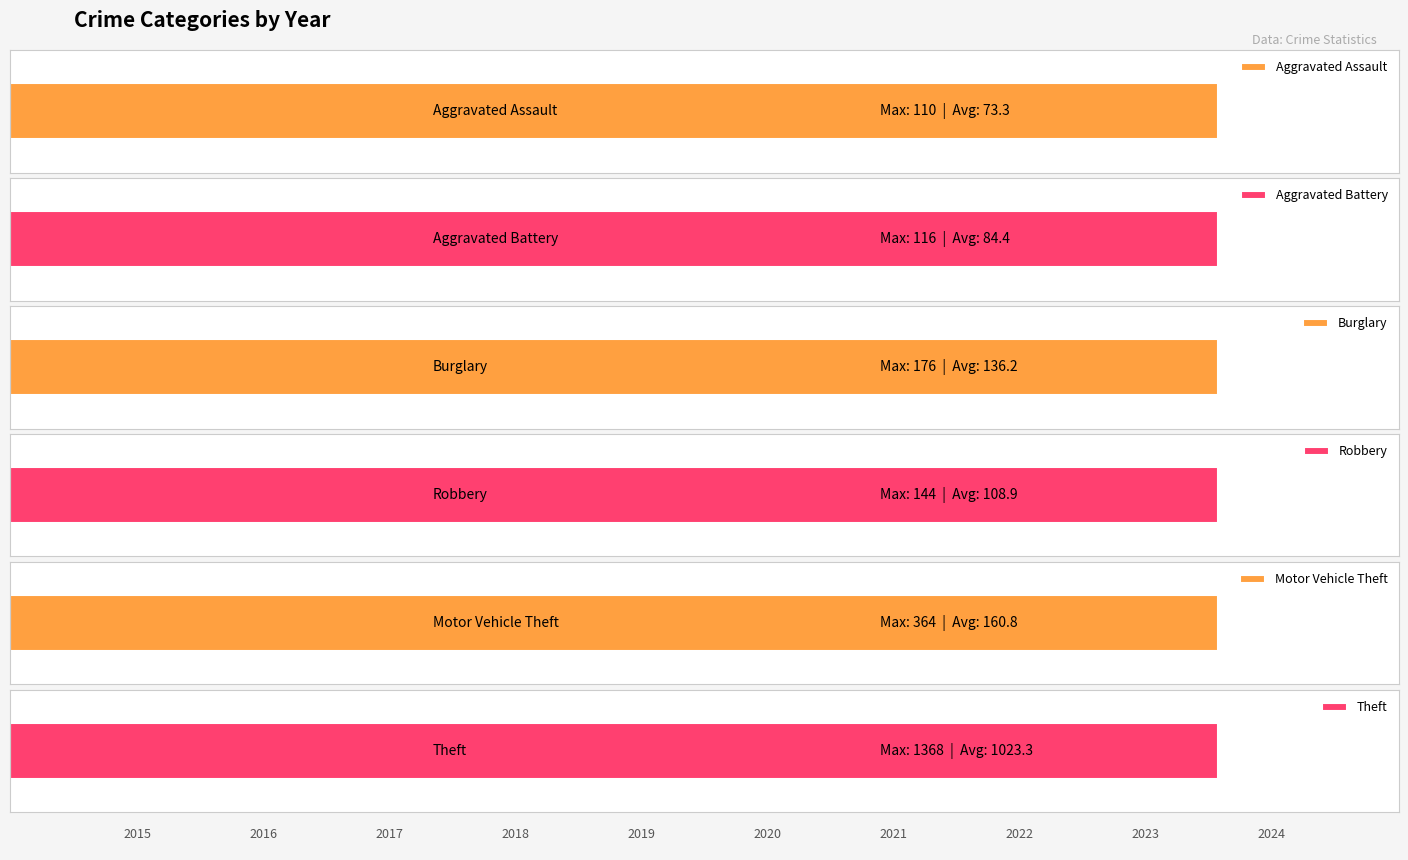

At which label does Aggravated Assault first exceed 72?

2021